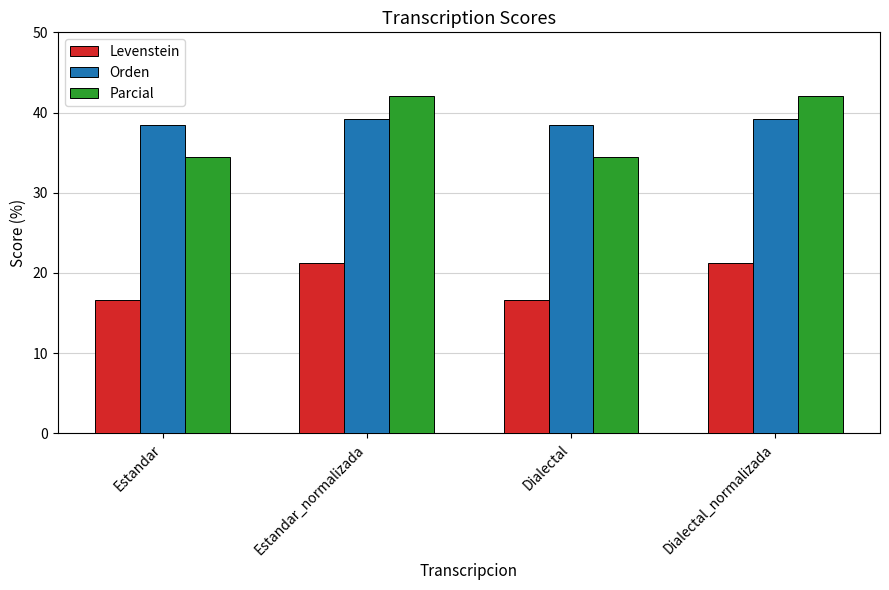

What are all the series names shown in the legend?

Levenstein, Orden, Parcial